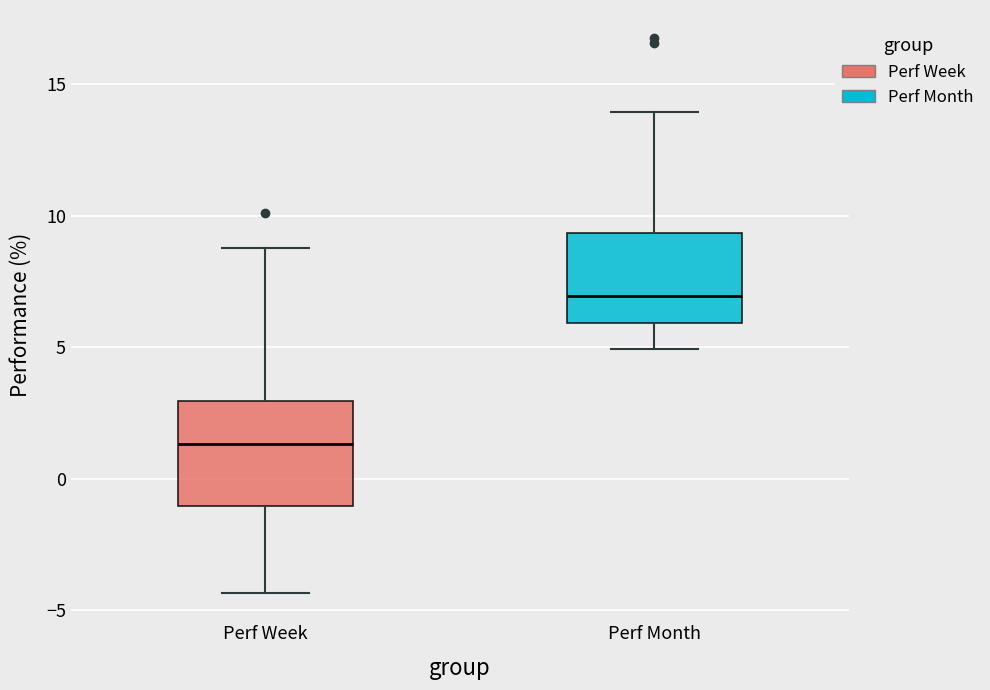

Which box is the tallest, from its lower edge to its upper edge?

Perf Week